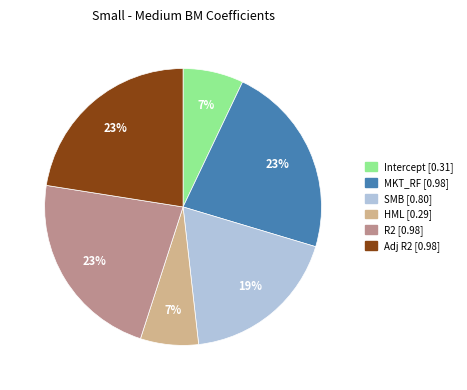

To the nearest percent, what portion does HML represent?

7%